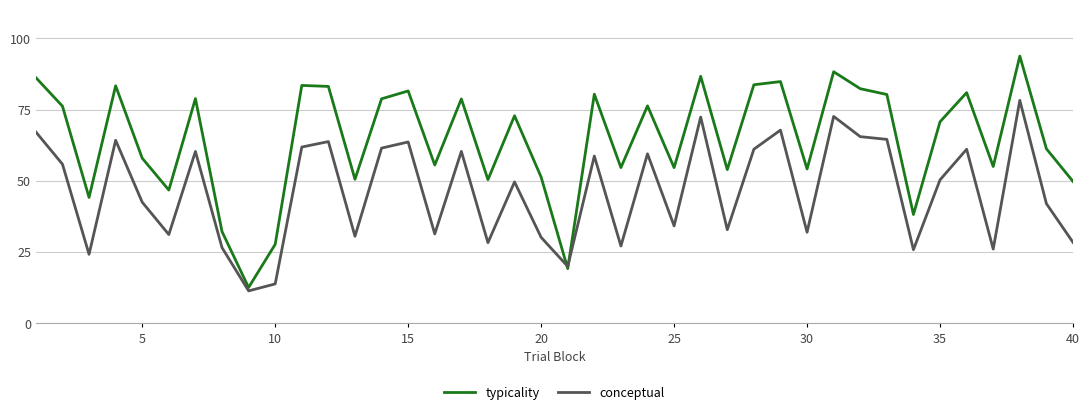

Which series has the largest total across all categories?

typicality